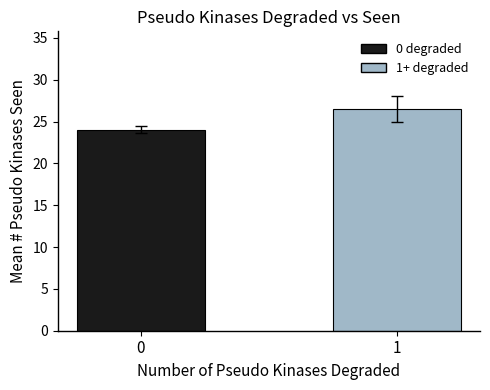

What is the difference between the values at 1 and 0?

2.5